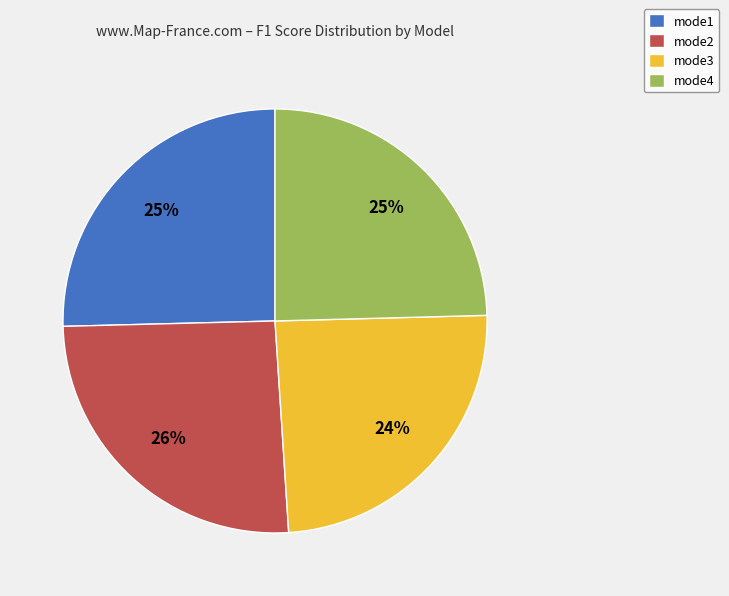

To the nearest percent, what is the combined percentage of mode3 and mode4?

49%